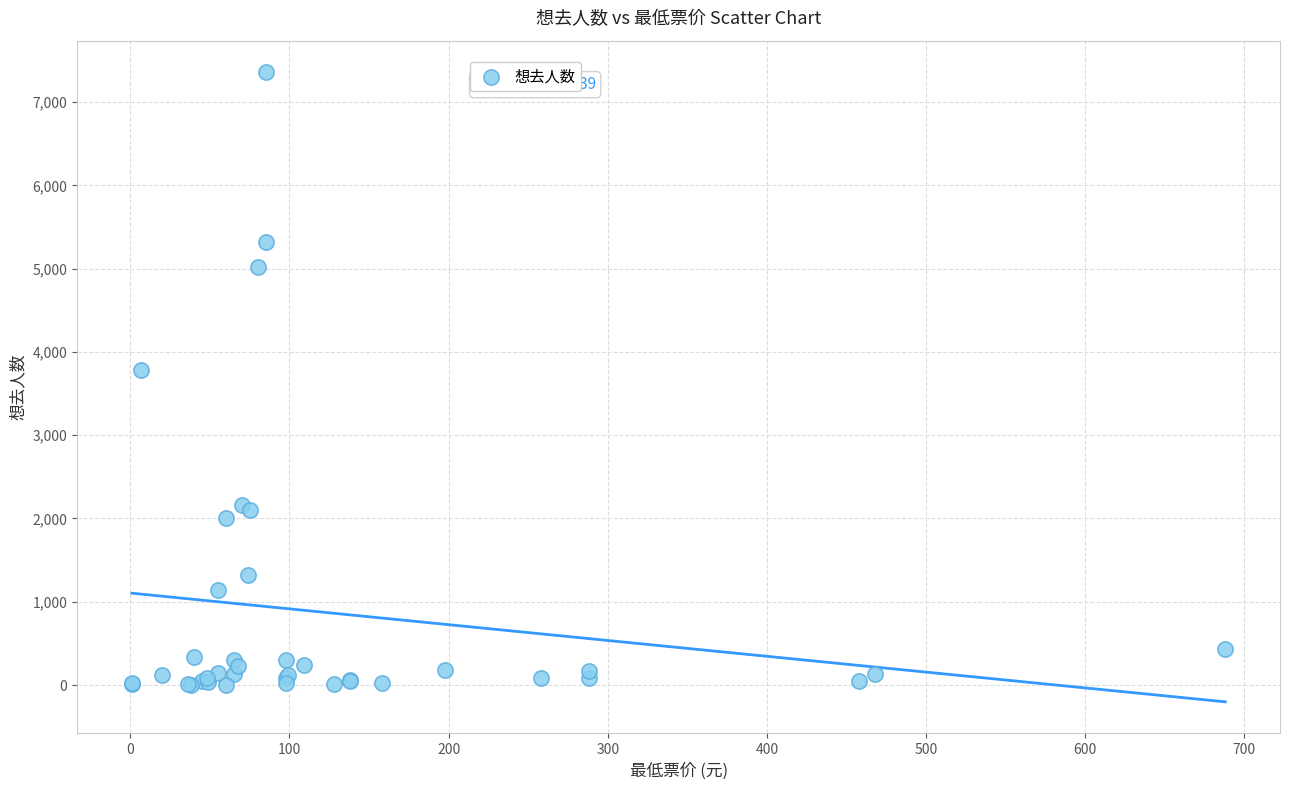

What Y value in the scatter plot is closest to 3681?

3781